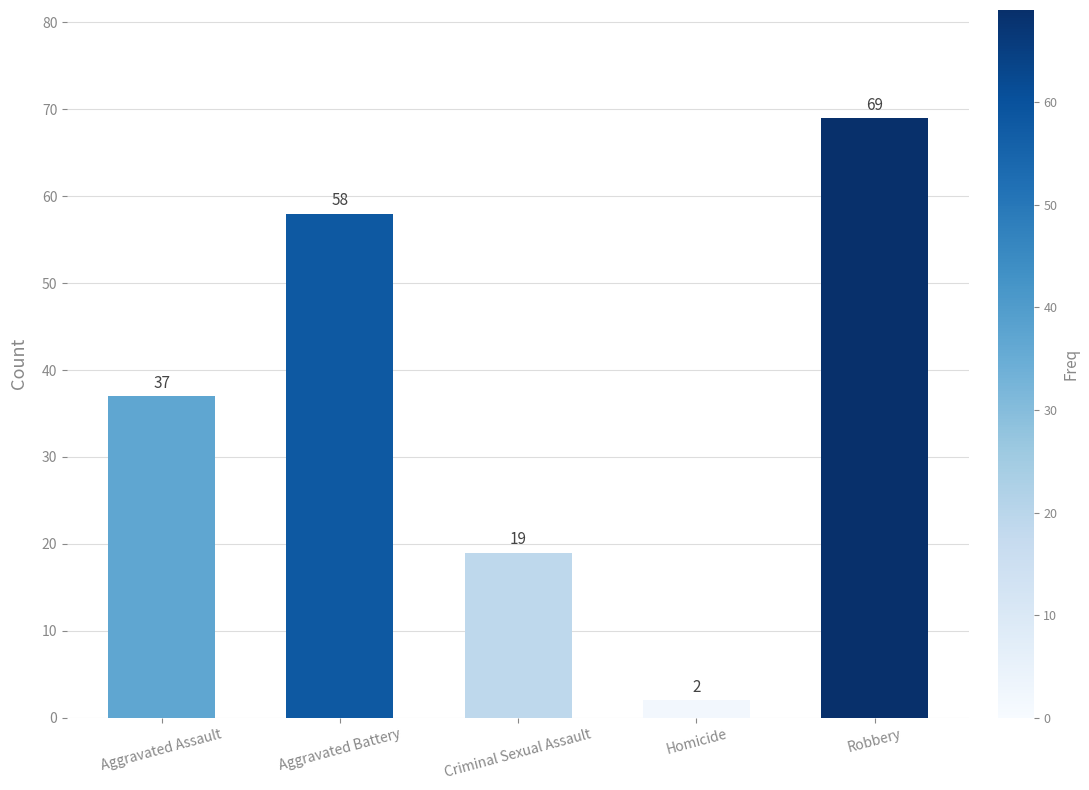

List the labels in order of value, largest first.

Robbery, Aggravated Battery, Aggravated Assault, Criminal Sexual Assault, Homicide